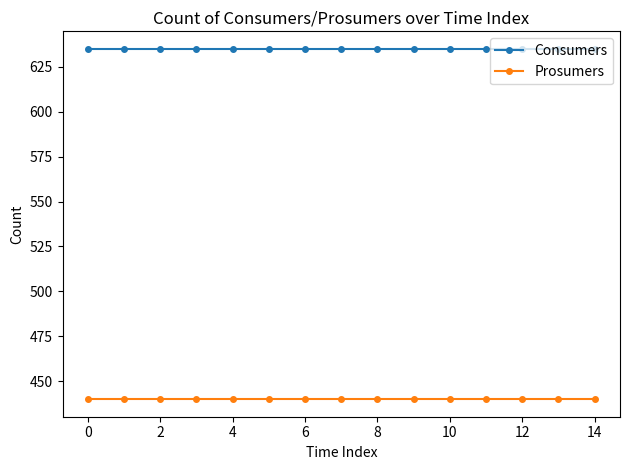

Count the number of data series in this chart.

2